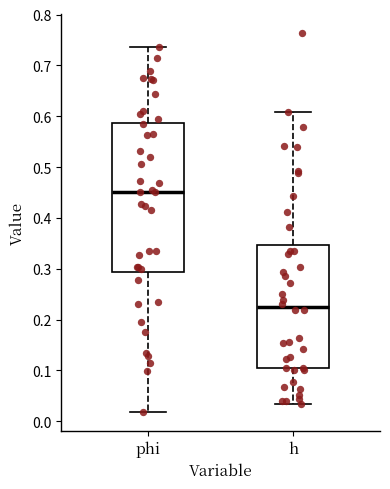

Which box's median line is the lowest?

h